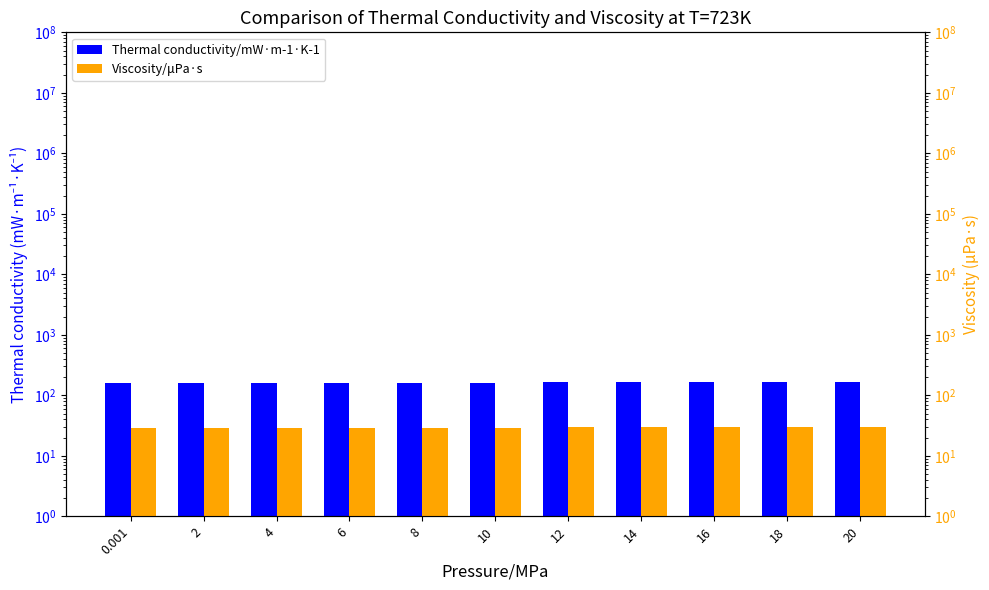

What is the difference between the highest and lowest values at 4?

131.5